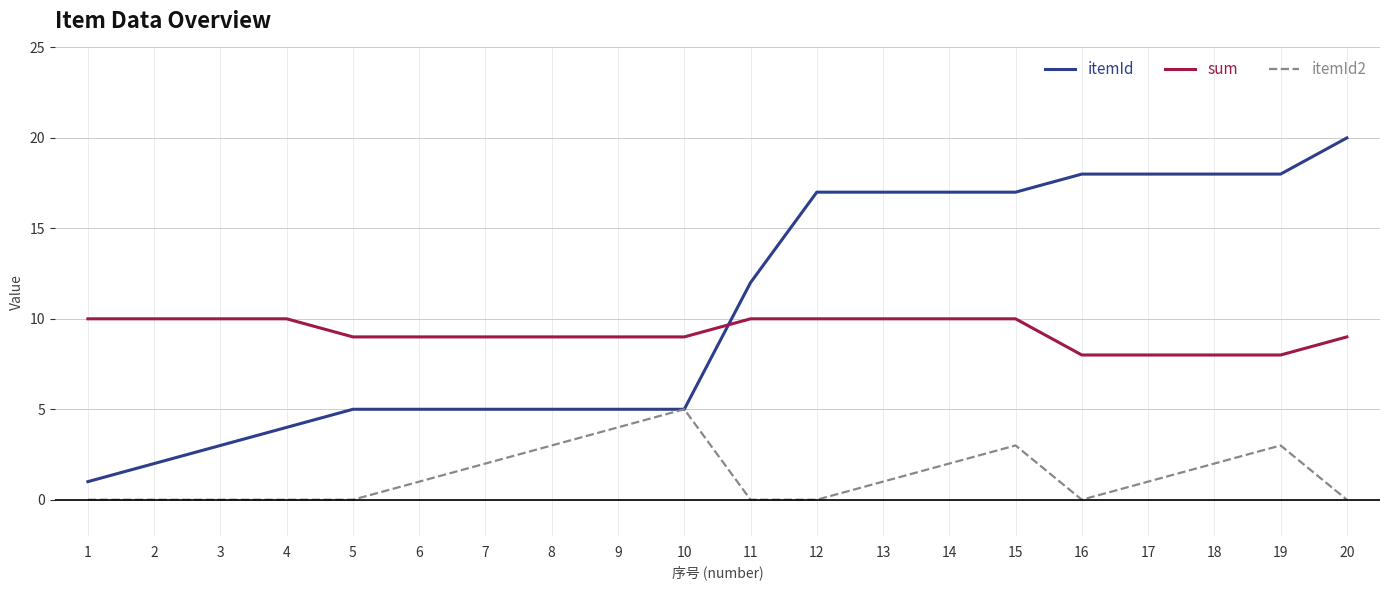

True or false: sum and itemId2 cross at least once.

False